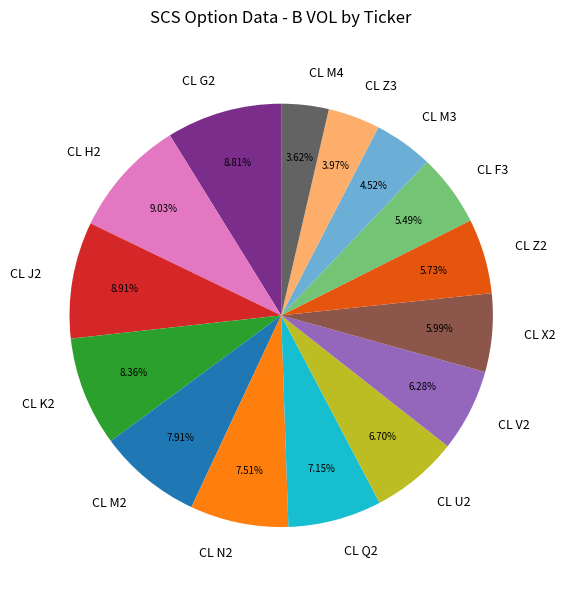

Count the number of slices in the pie.

15